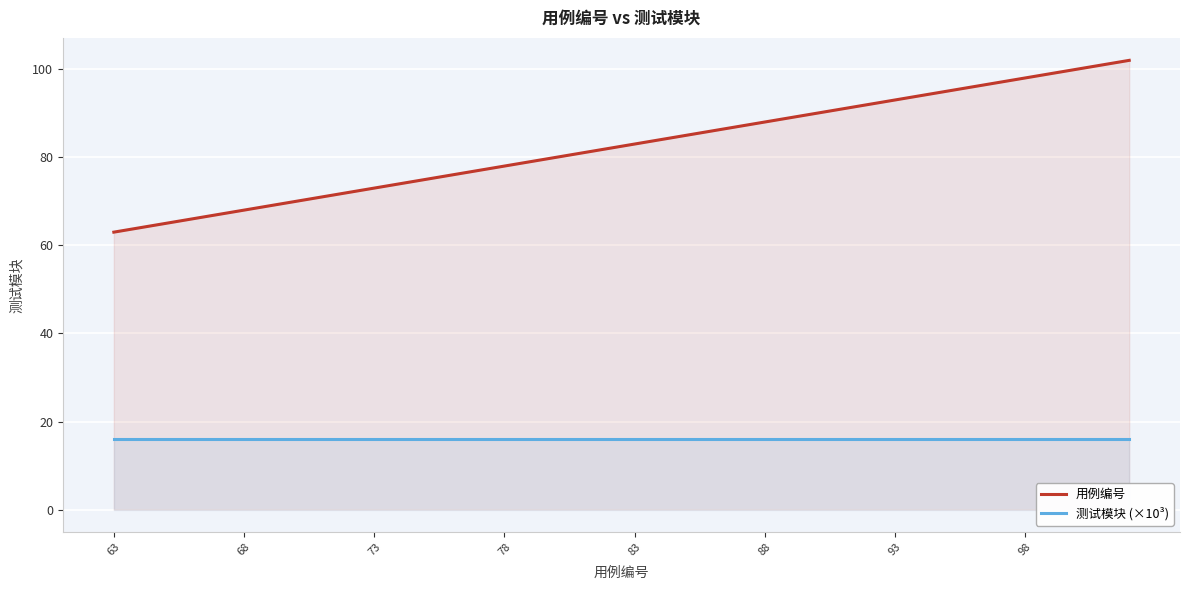

Which series has the largest range (max minus min)?

用例编号